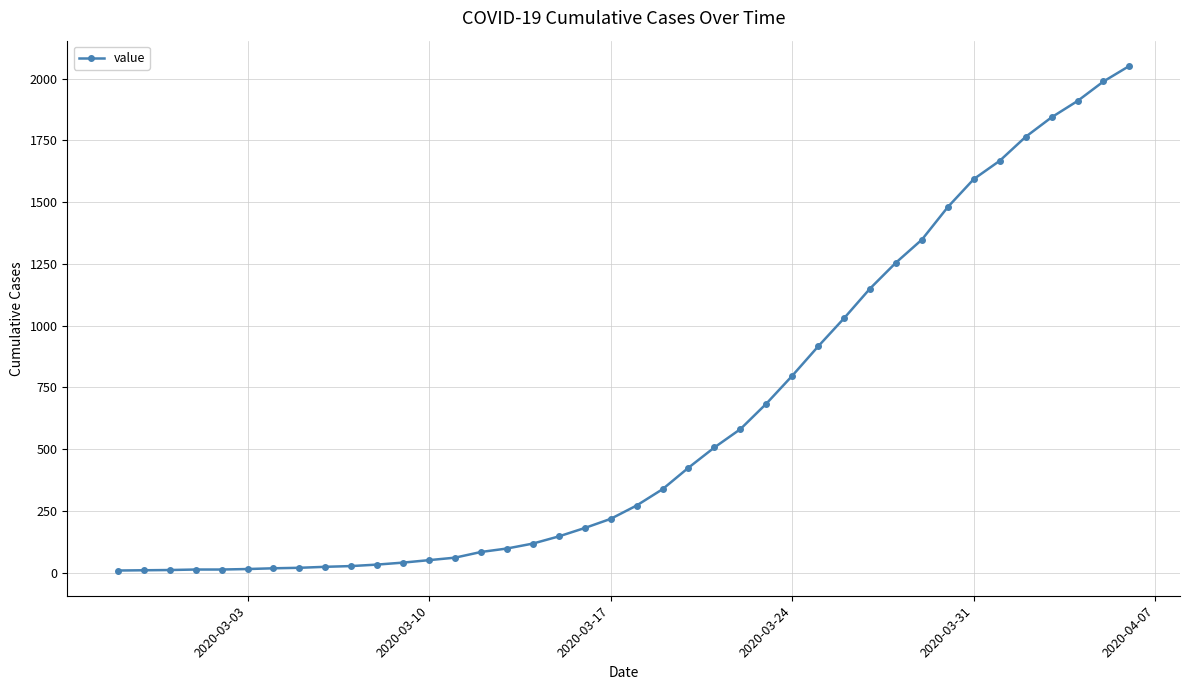

What is the value of the 8th point from the left?

20